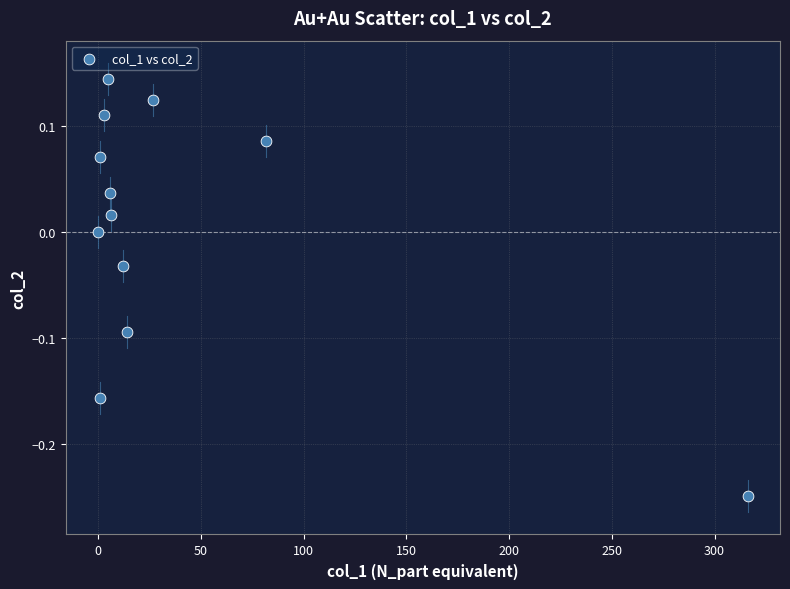

What is the average X value?

39.4